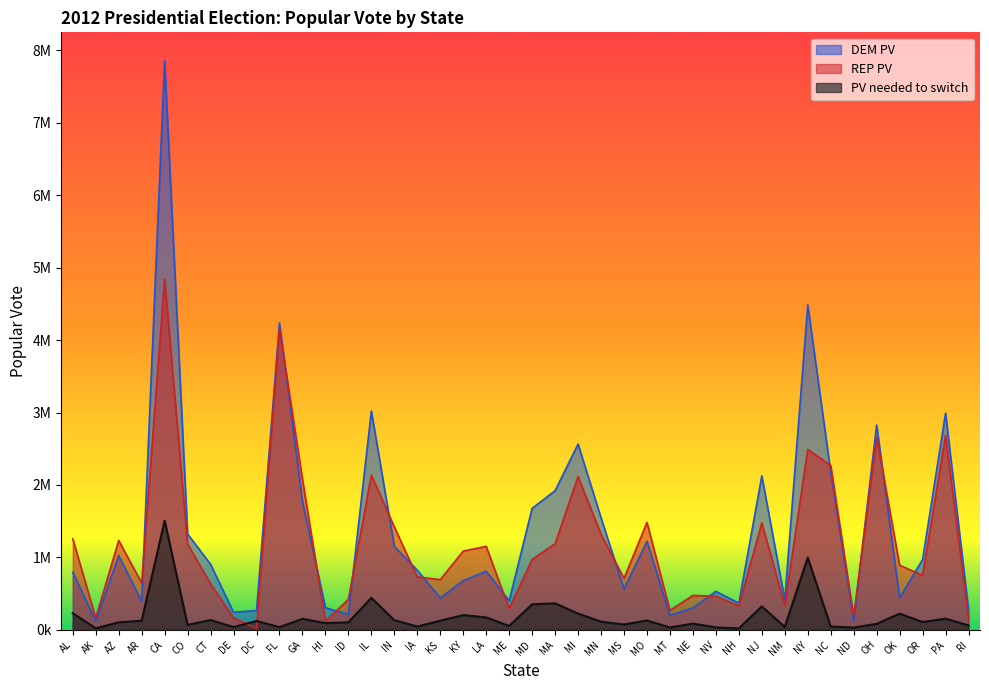

True or false: DEM PV has a value of 267452 at KS.

False